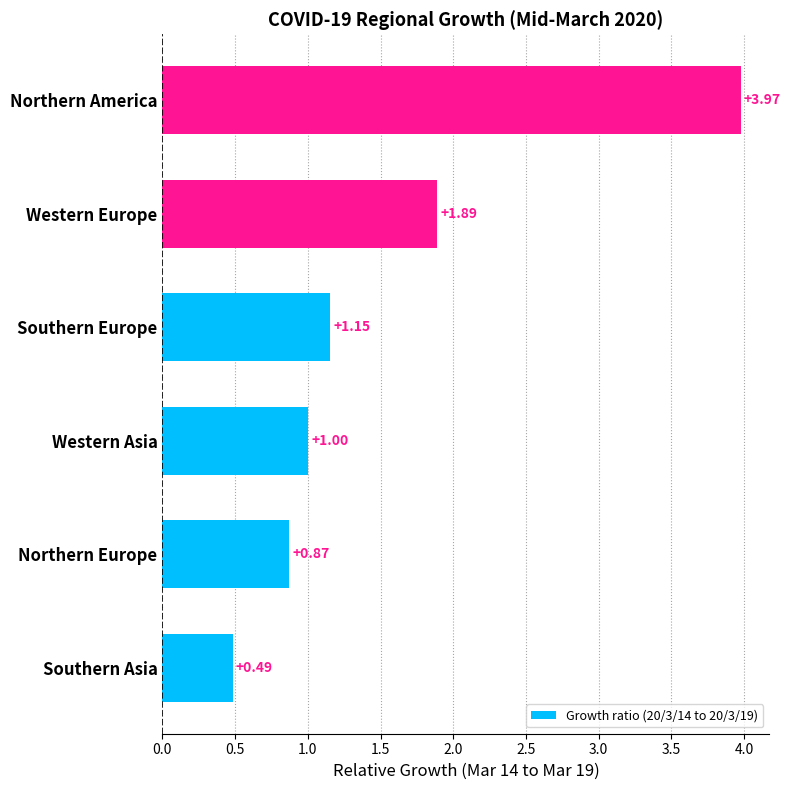

List the labels in order of value, smallest first.

Southern Asia, Northern Europe, Western Asia, Southern Europe, Western Europe, Northern America